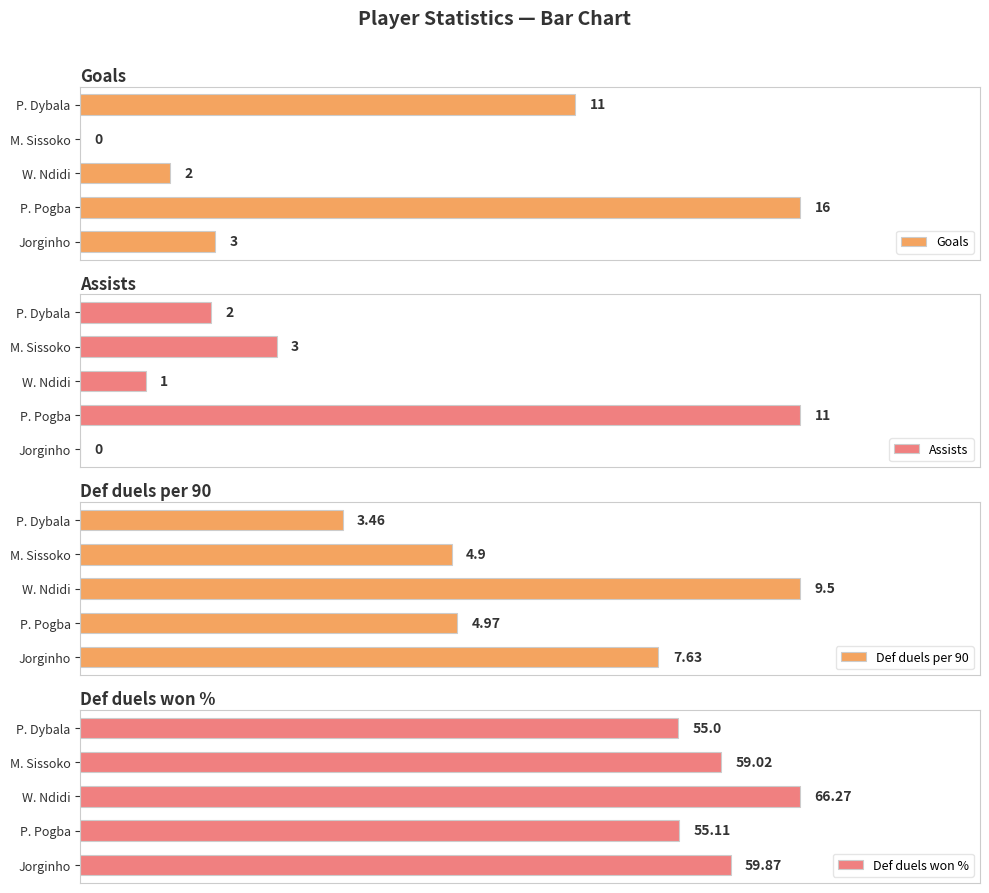

What is the difference between the second highest and second lowest values in the Goals series?

9.0